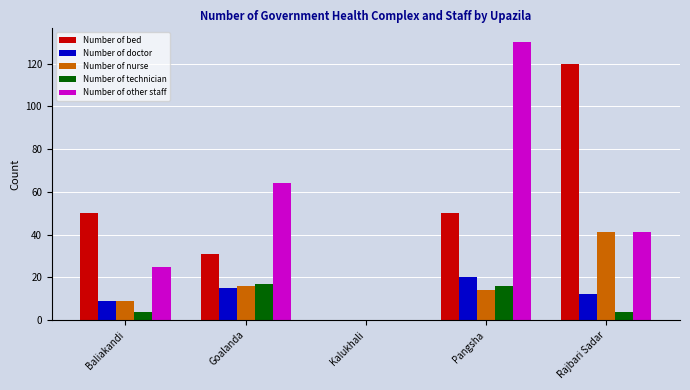

What is the sum of all Number of technician values?

41